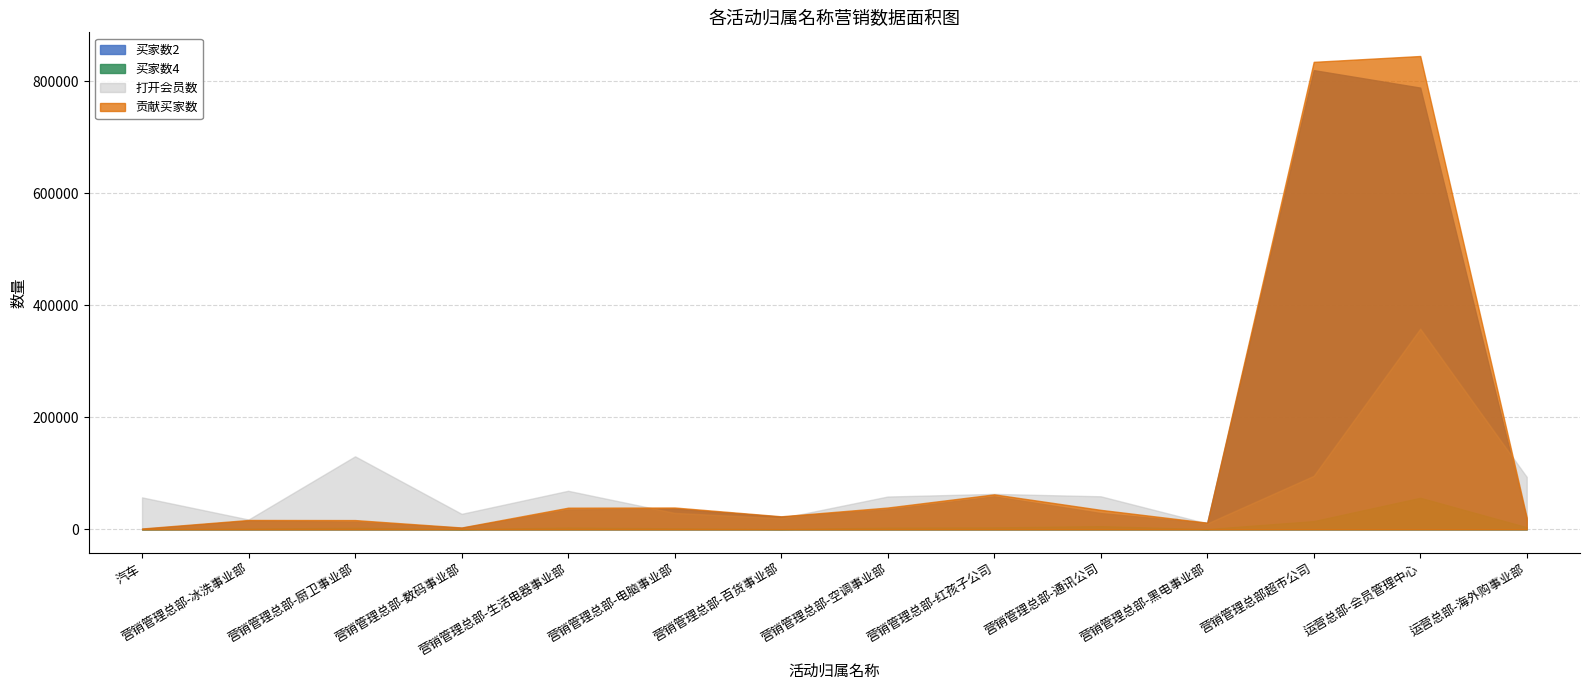

True or false: 贡献买家数 and 买家数2 intersect in this chart.

False